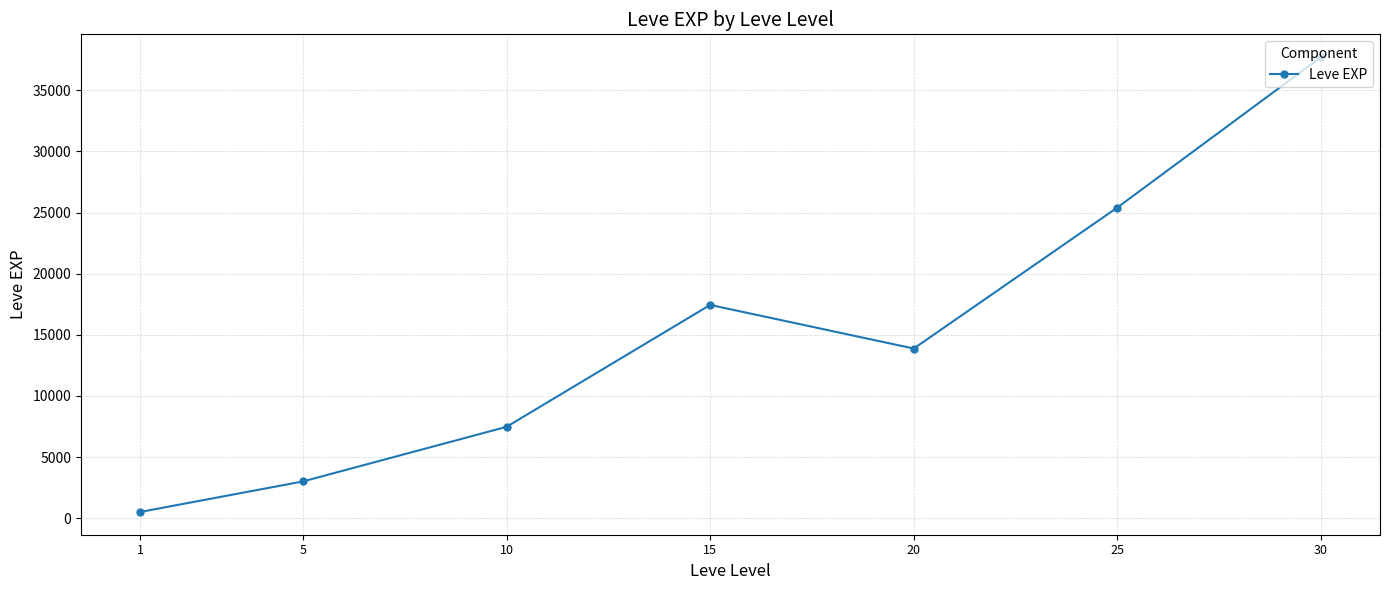

What is the difference between the maximum and minimum values?

37204.8